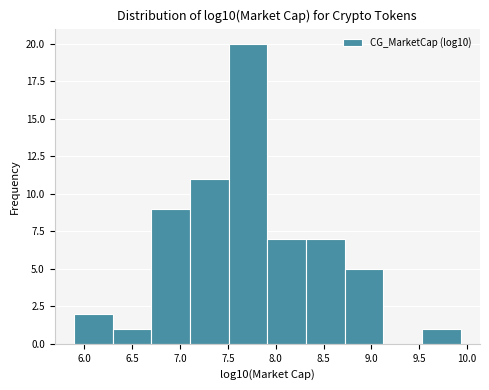

Over which range of the x-axis is the bar tallest?

7.50 to 7.90